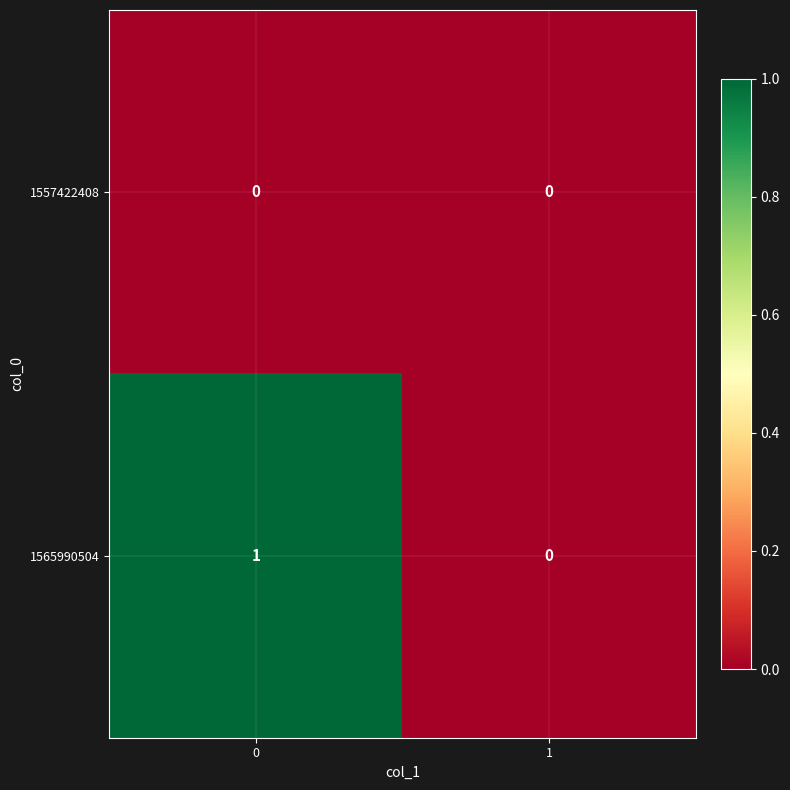

The 1557422408 series shows 0 at 0. True or false?

True